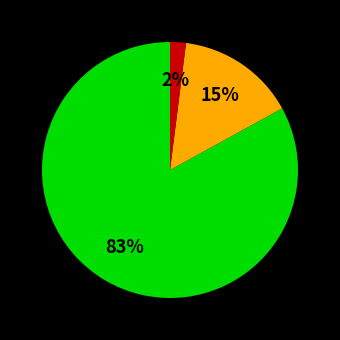

How many slices are in this pie chart?

3